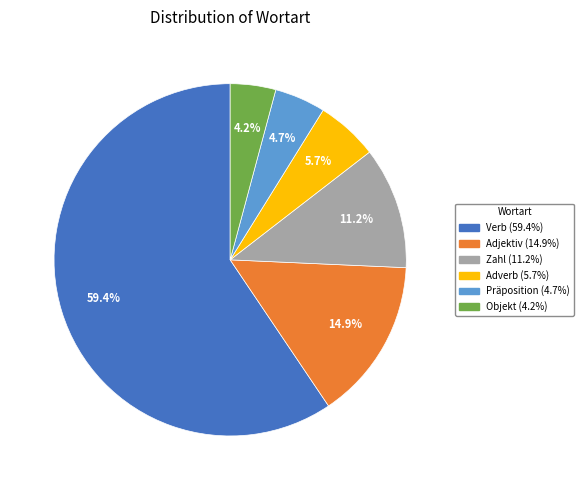

Count the number of slices in the pie.

6